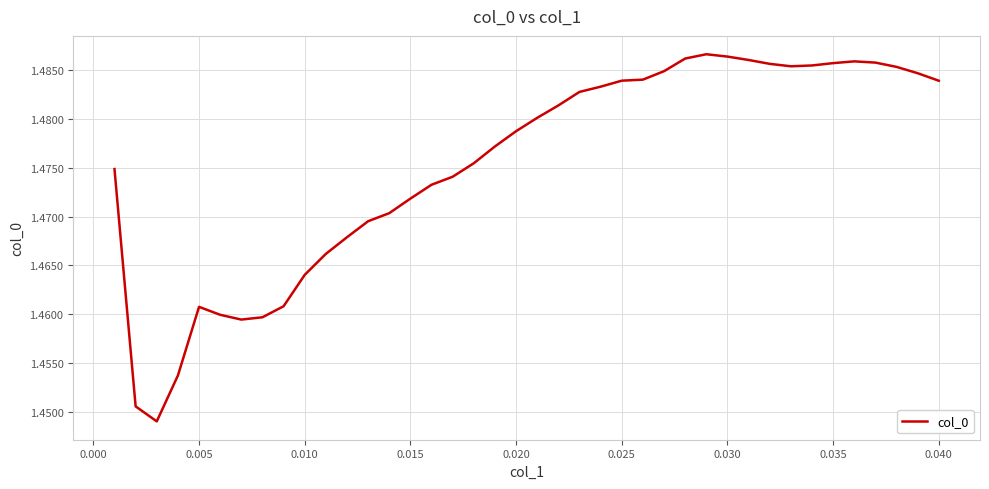

How many values are between 1 and 2?

40